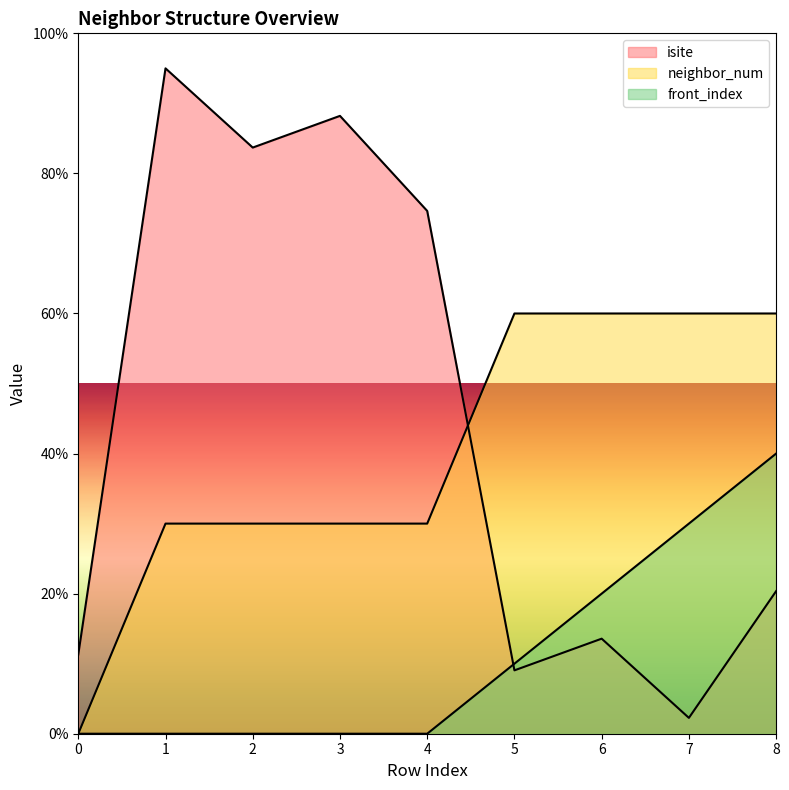

Which has a higher value, 3 or 4?

3